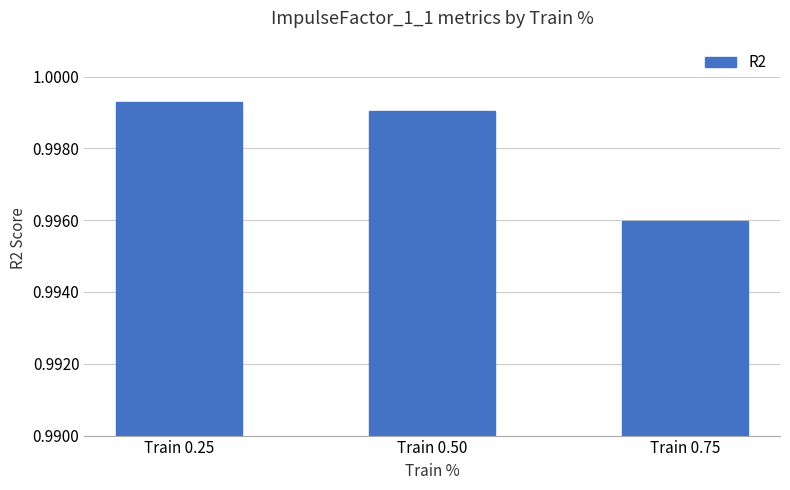

How many values are between 0 and 1?

3